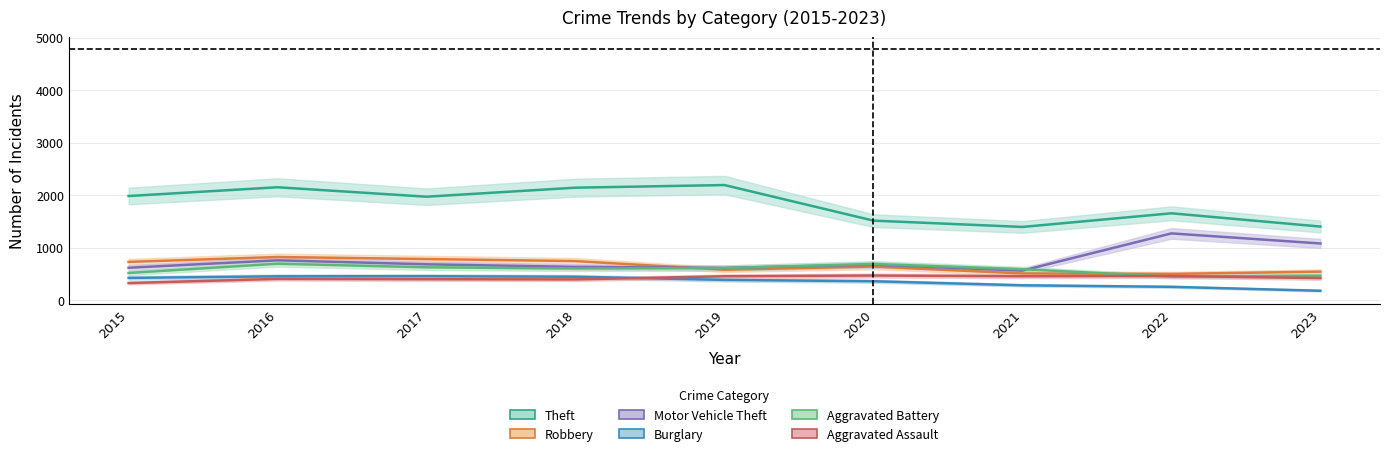

Reading right to left, extract all data points from this chart.

Theft: 1399	1652	1392	1512	2190	2140	1968	2148	1981
Robbery: 540	497	506	637	577	741	780	819	726
Motor Vehicle Theft: 1077	1269	560	673	611	631	680	756	614
Burglary: 176	251	280	357	383	443	453	451	421
Aggravated Battery: 463	445	587	686	608	600	623	691	515
Aggravated Assault: 417	457	452	466	452	392	396	402	323